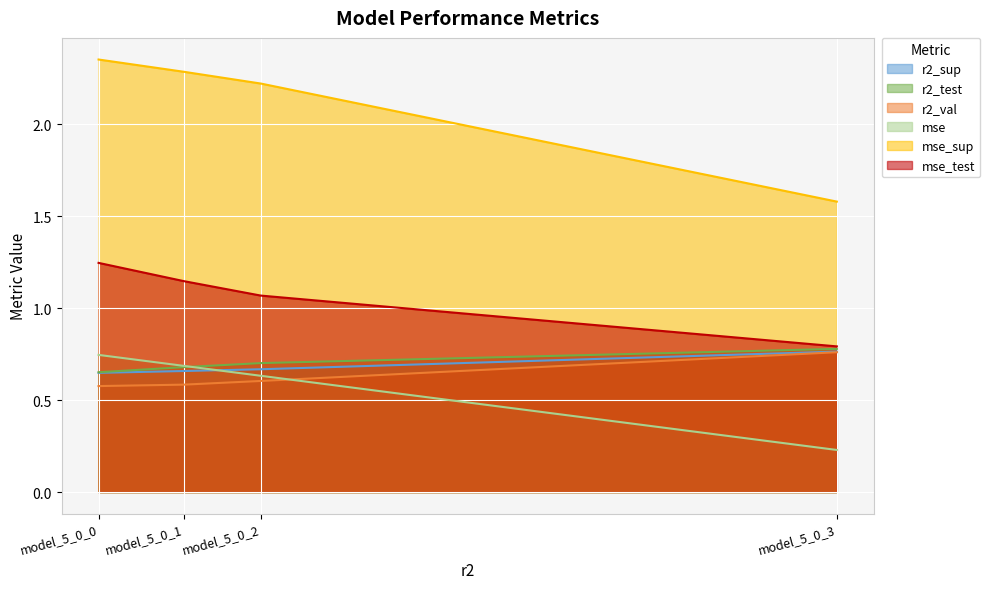

Is it true that r2_test equals 0.7 at model_5_0_2?

True